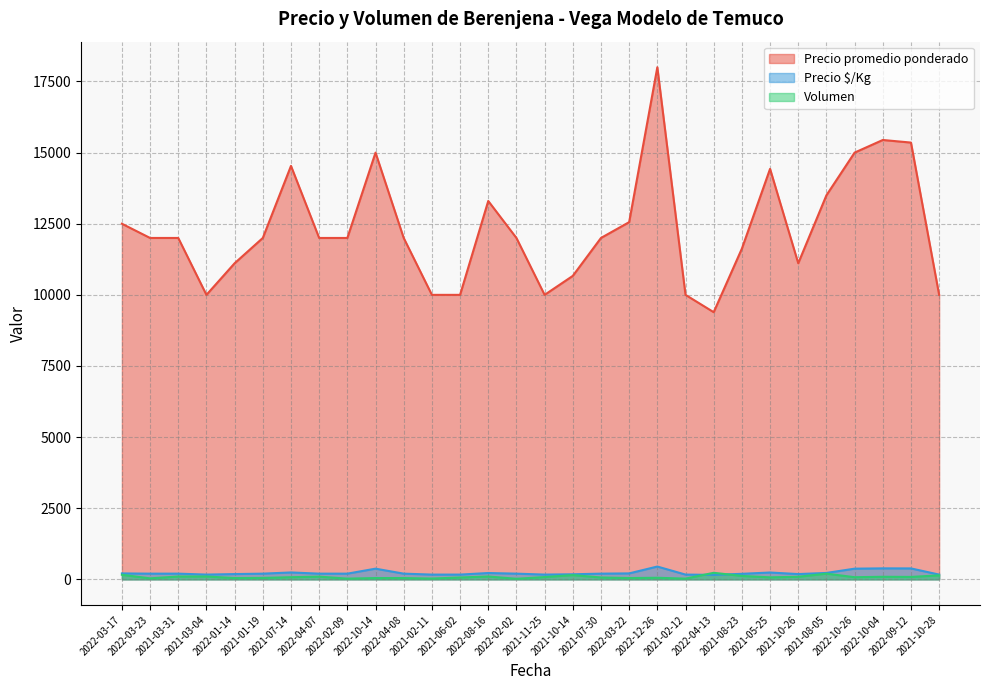

True or false: Precio $/Kg and Volumen cross at least once.

True